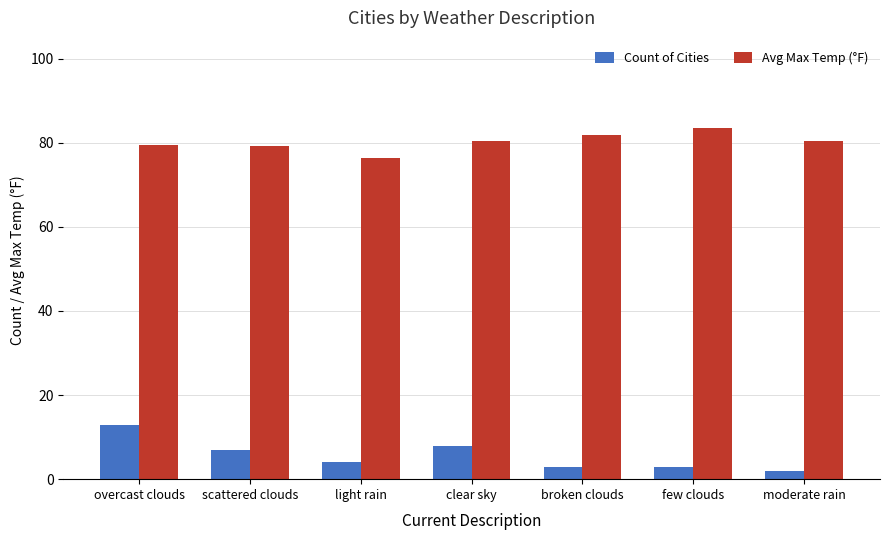

What is the difference between the highest and lowest values at light rain?

72.3